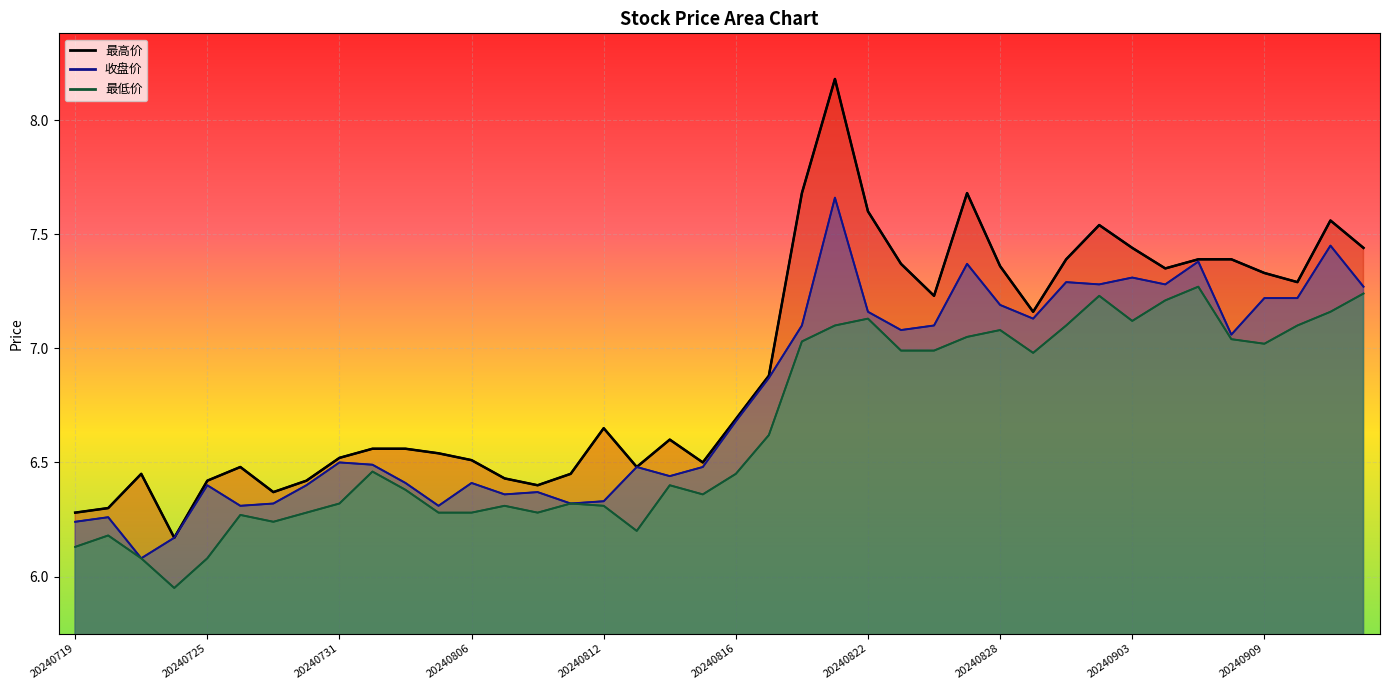

Is the value of 最低价 at 20240719 greater than the value of 收盘价 at 20240807?

No